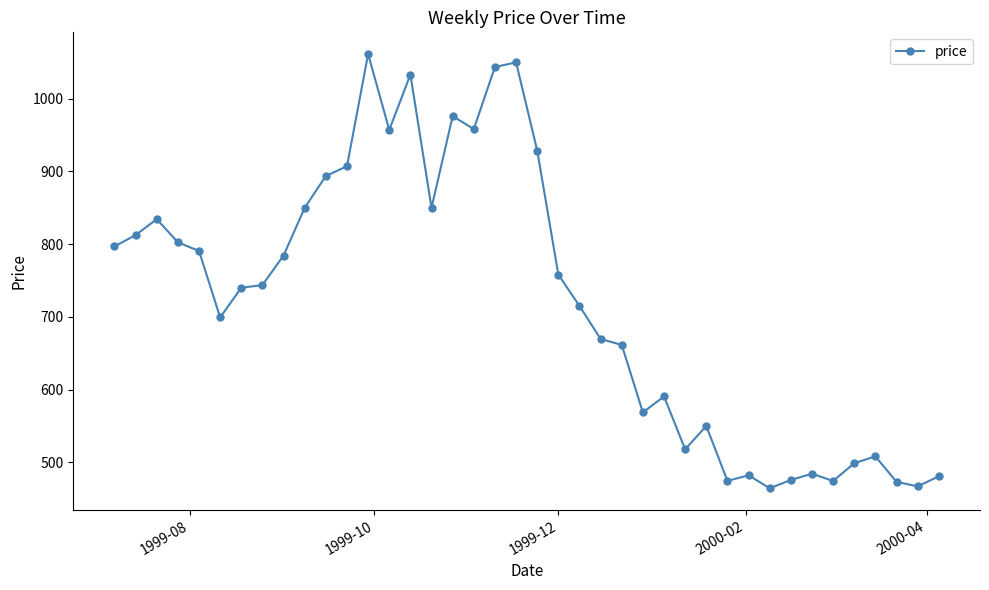

What is the sum of all values?

28827.3